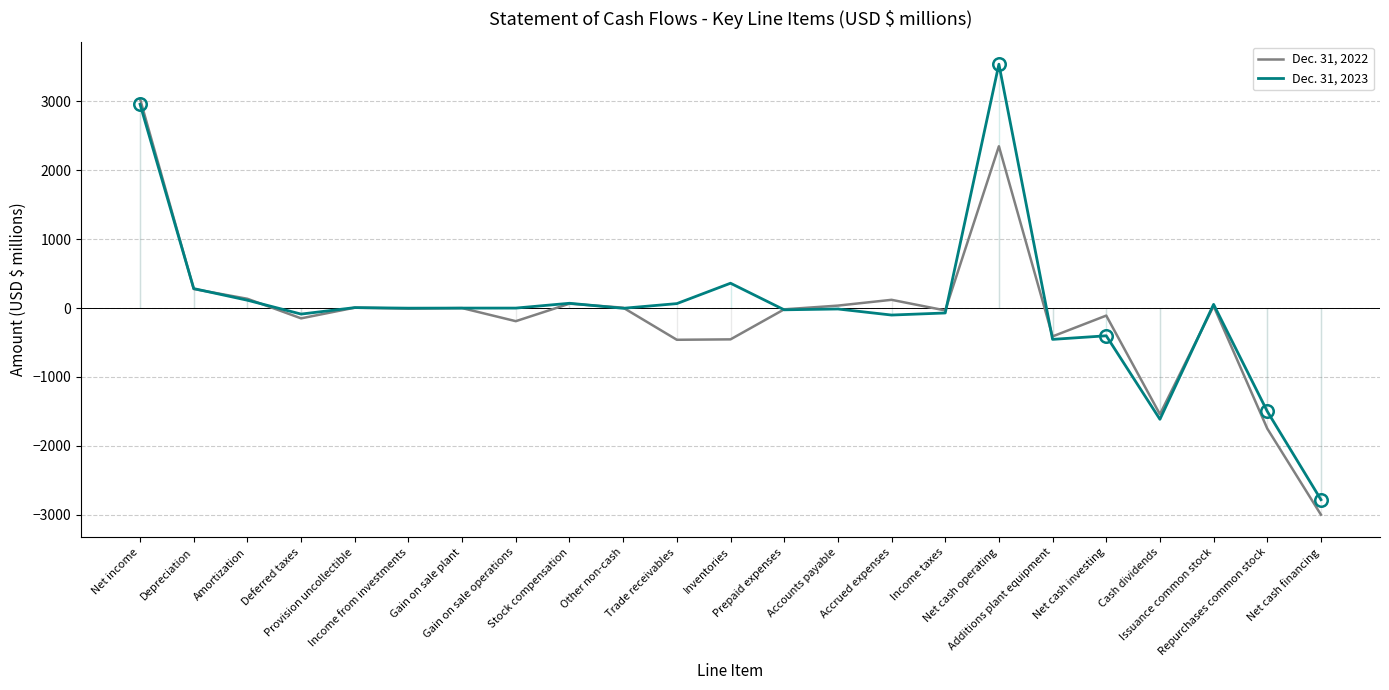

Which has a higher value, Deferred taxes or Gain on sale operations?

Deferred taxes